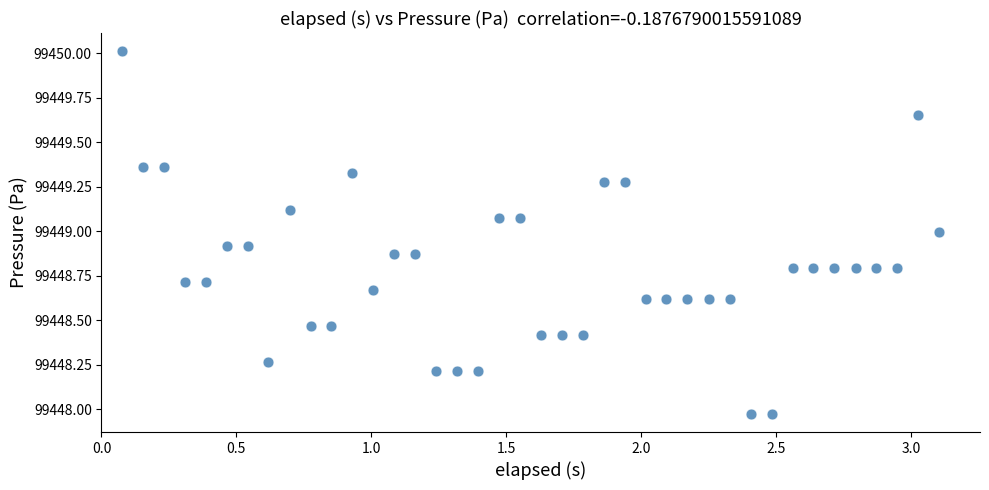

What is the range of Y values (max minus min)?

2.0